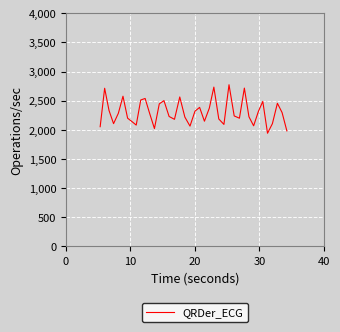

What is the smallest value displayed?

1941.2